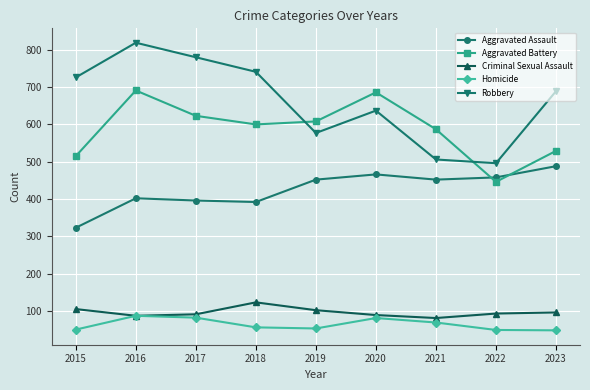

The Homicide series shows 53 at 2019. True or false?

True